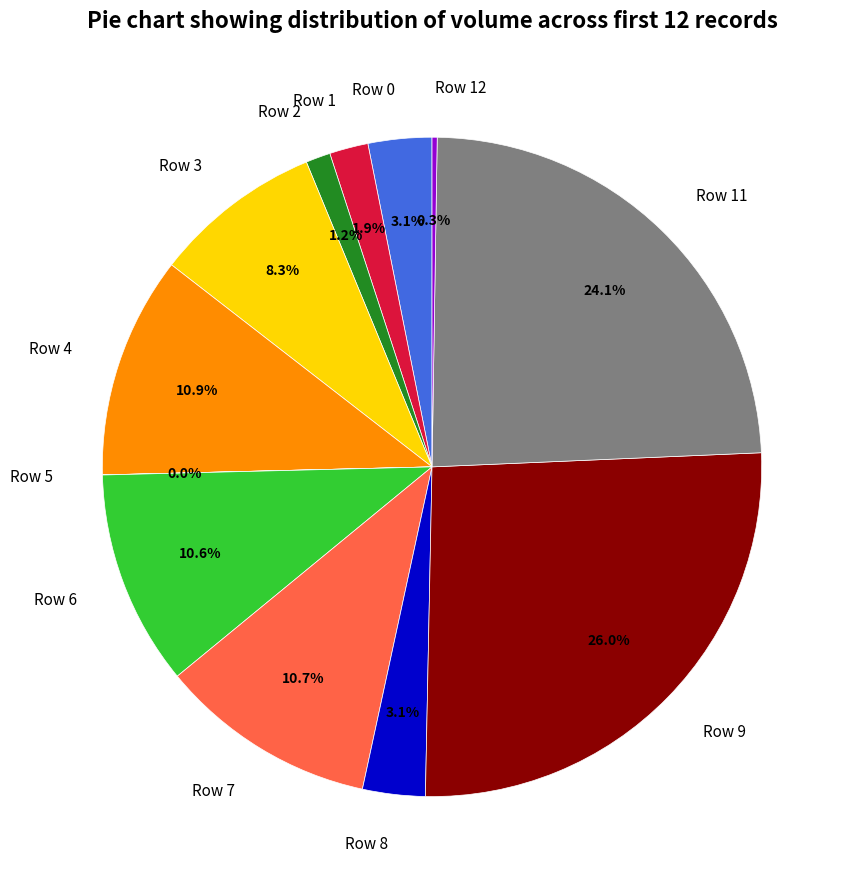

To the nearest percent, what portion does Row 3 represent?

8%